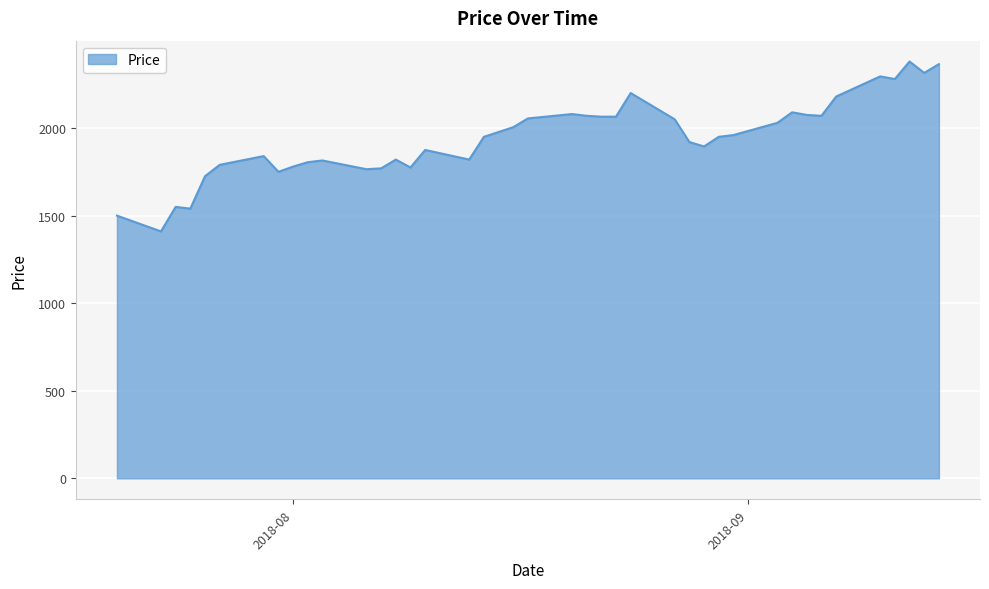

What is the difference between the maximum and minimum values?

970